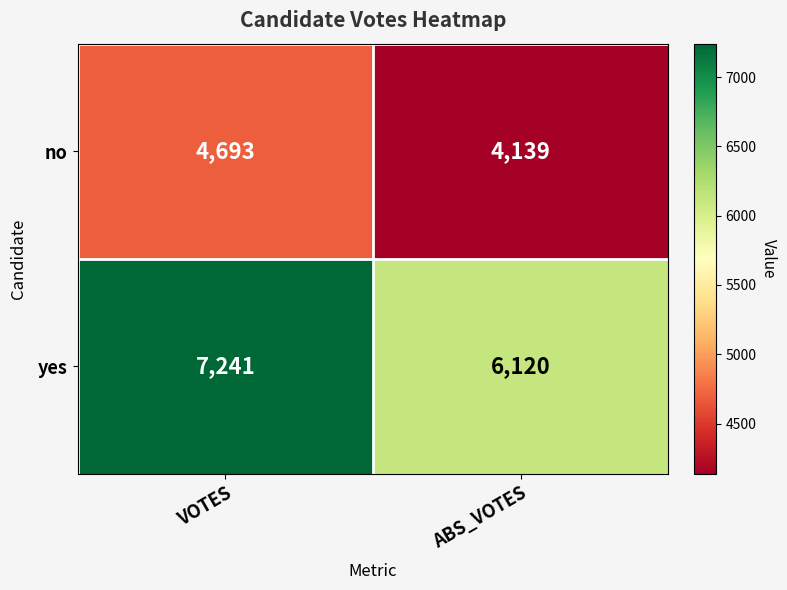

What value does the yes series have at ABS_VOTES?

6120